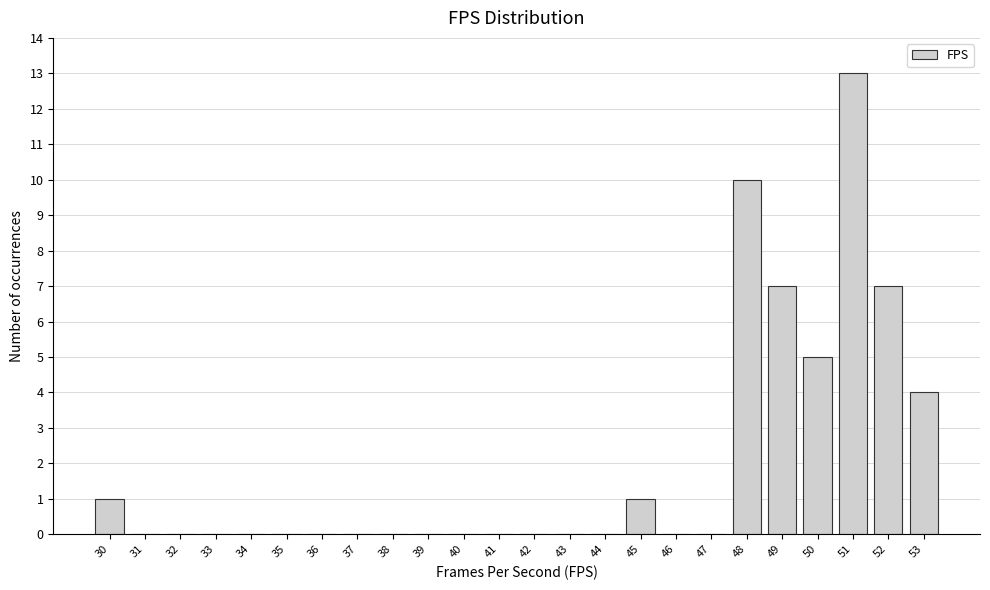

Reading left to right, list every bar in this chart as the range it spans on the x-axis followed by its height. The values are not printed on the chart, so give them approximately, as read against the axis.

29.5 to 30.5: 1
30.5 to 31.5: 0
31.5 to 32.5: 0
32.5 to 33.5: 0
33.5 to 34.5: 0
34.5 to 35.5: 0
35.5 to 36.5: 0
36.5 to 37.5: 0
37.5 to 38.5: 0
38.5 to 39.5: 0
39.5 to 40.5: 0
40.5 to 41.5: 0
41.5 to 42.5: 0
42.5 to 43.5: 0
43.5 to 44.5: 0
44.5 to 45.5: 1
45.5 to 46.5: 0
46.5 to 47.5: 0
47.5 to 48.5: 10
48.5 to 49.5: 7
49.5 to 50.5: 5
50.5 to 51.5: 13
51.5 to 52.5: 7
52.5 to 53.5: 4